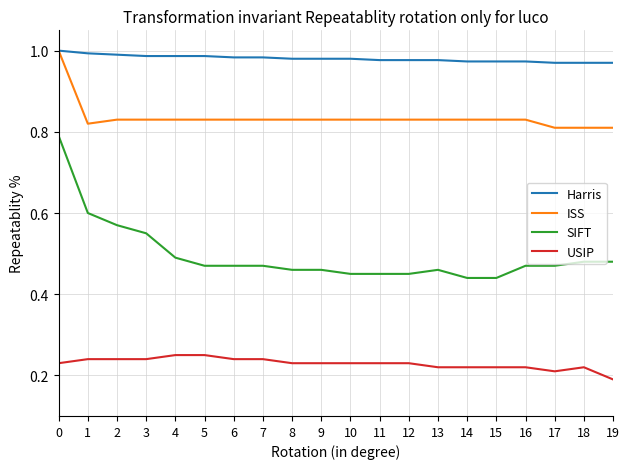

How many lines are shown in the chart?

4